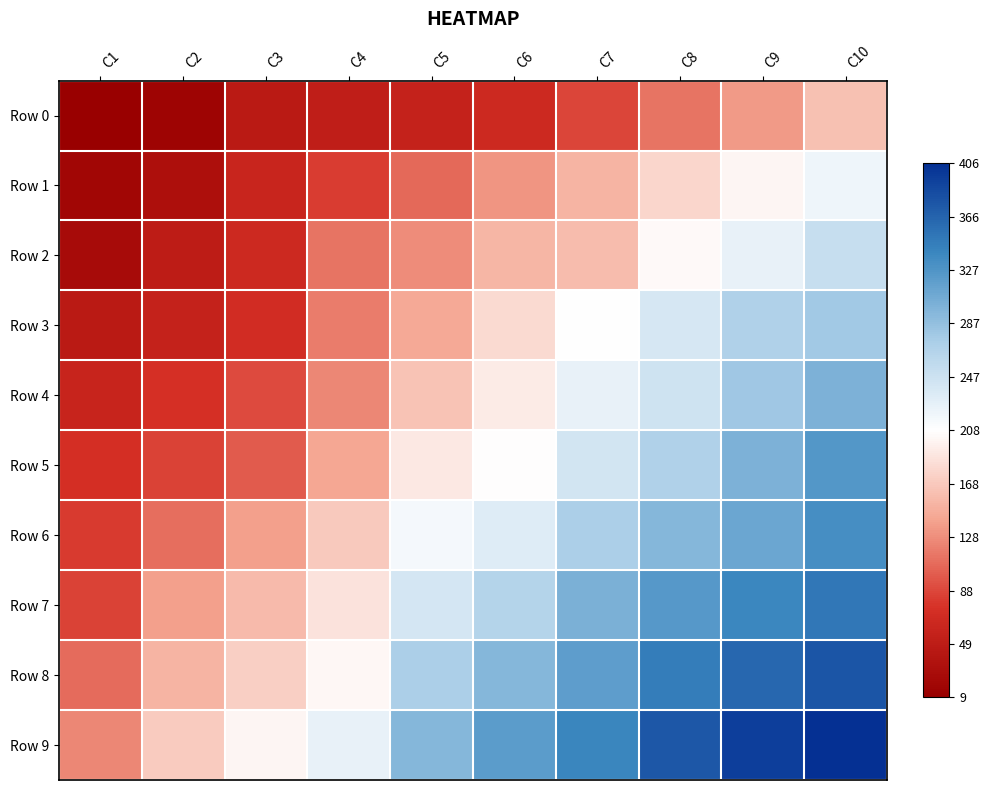

Which category has the highest value across all series?

C10